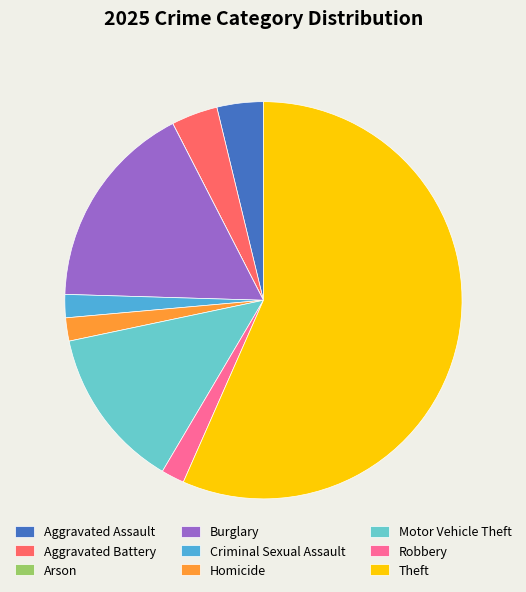

What is the largest slice in the pie chart?

Theft